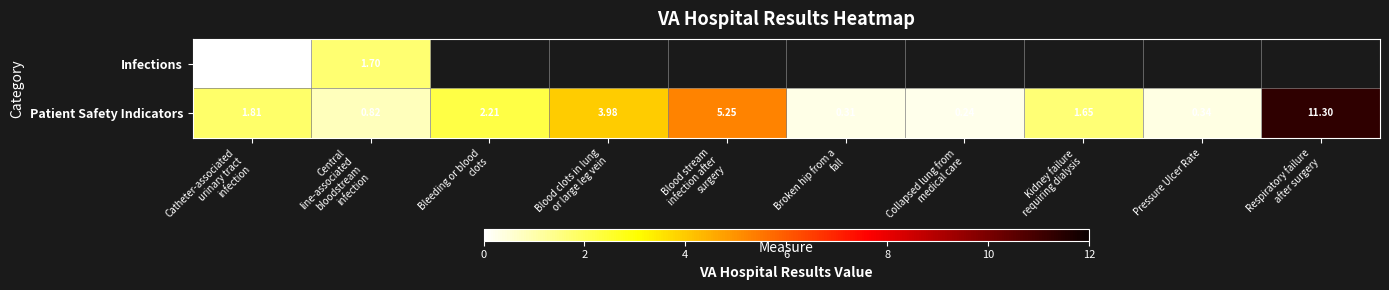

Is it true that Patient Safety Indicators equals 0.1 at Pressure Ulcer Rate?

False